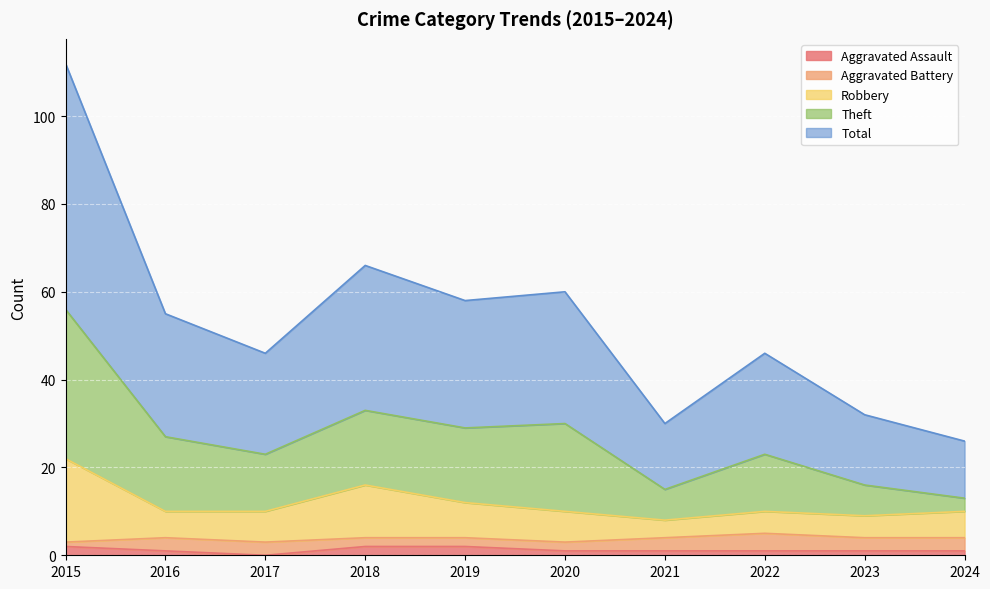

True or false: Aggravated Assault and Total intersect in this chart.

False